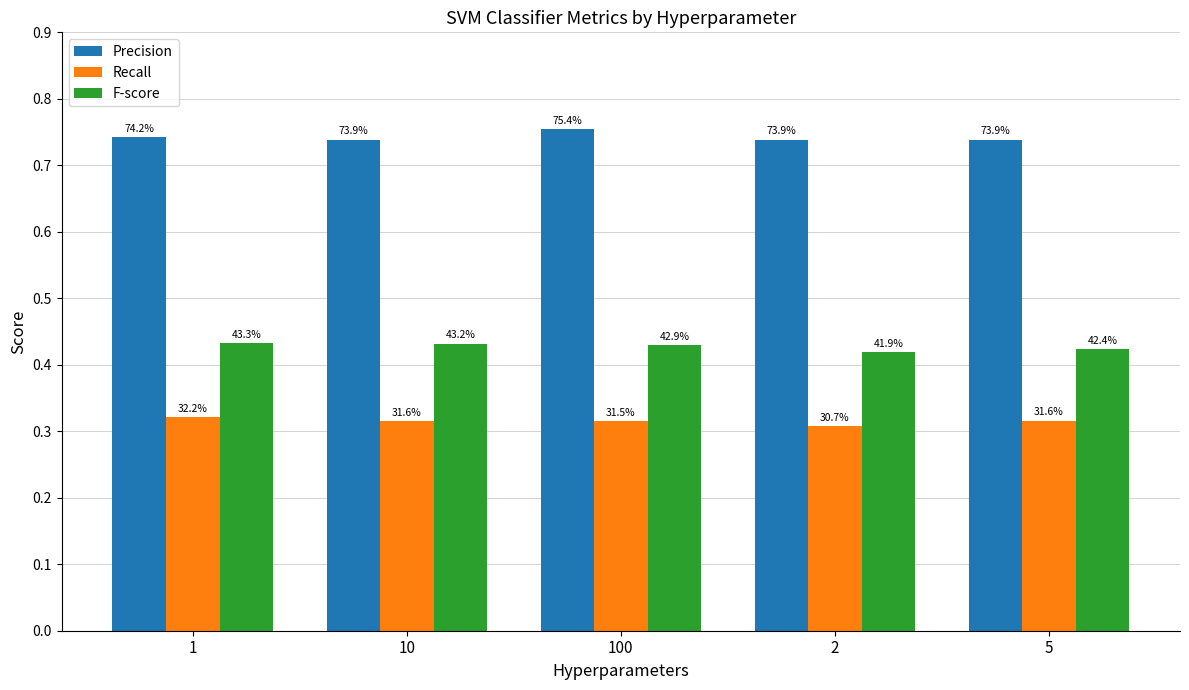

What is the minimum value shown in the chart?

0.3